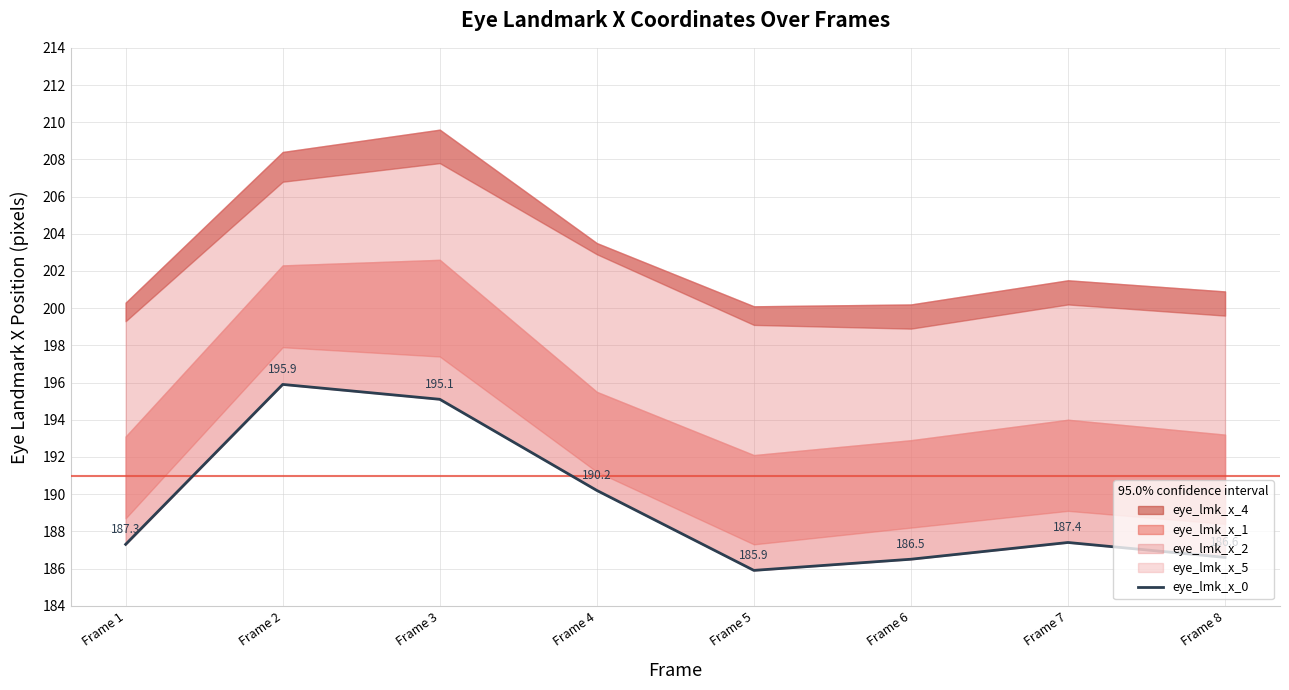

At which label does the data first exceed 187?

Frame 1